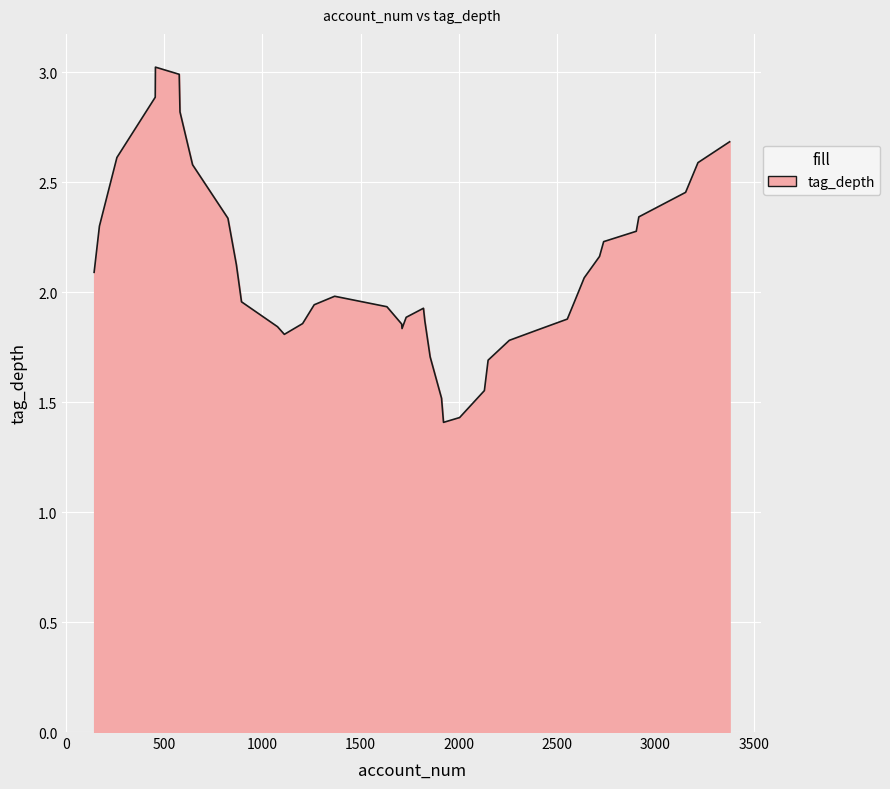

How many lines are shown in the chart?

1